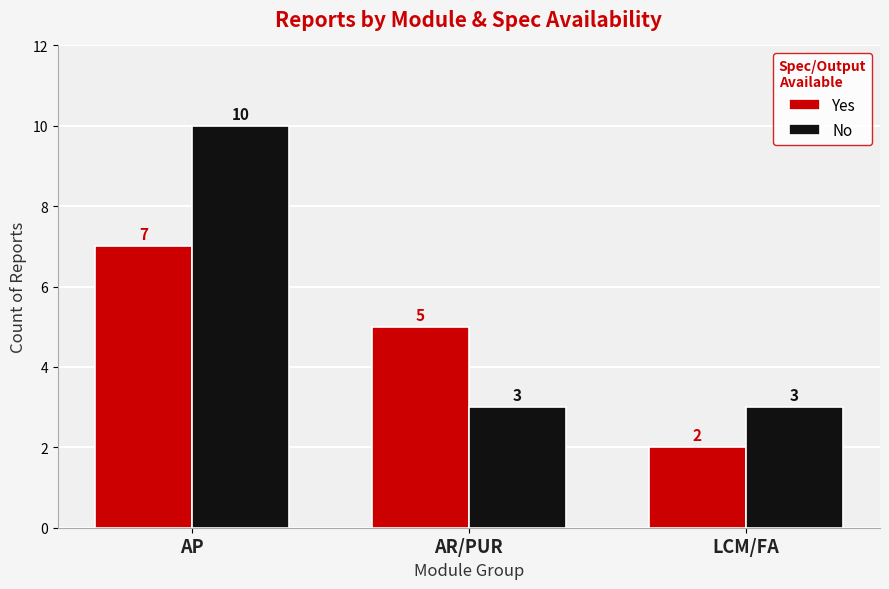

The No series shows 5 at LCM/FA. True or false?

False